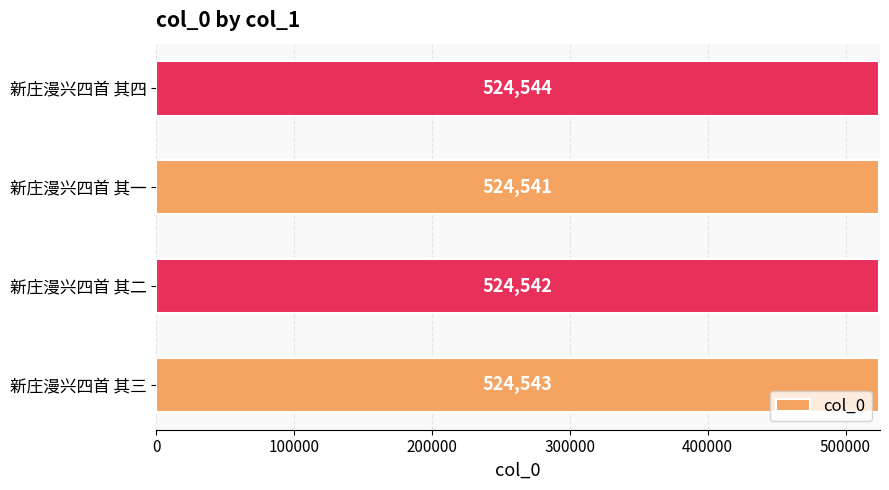

What is the difference between the maximum and minimum values?

3